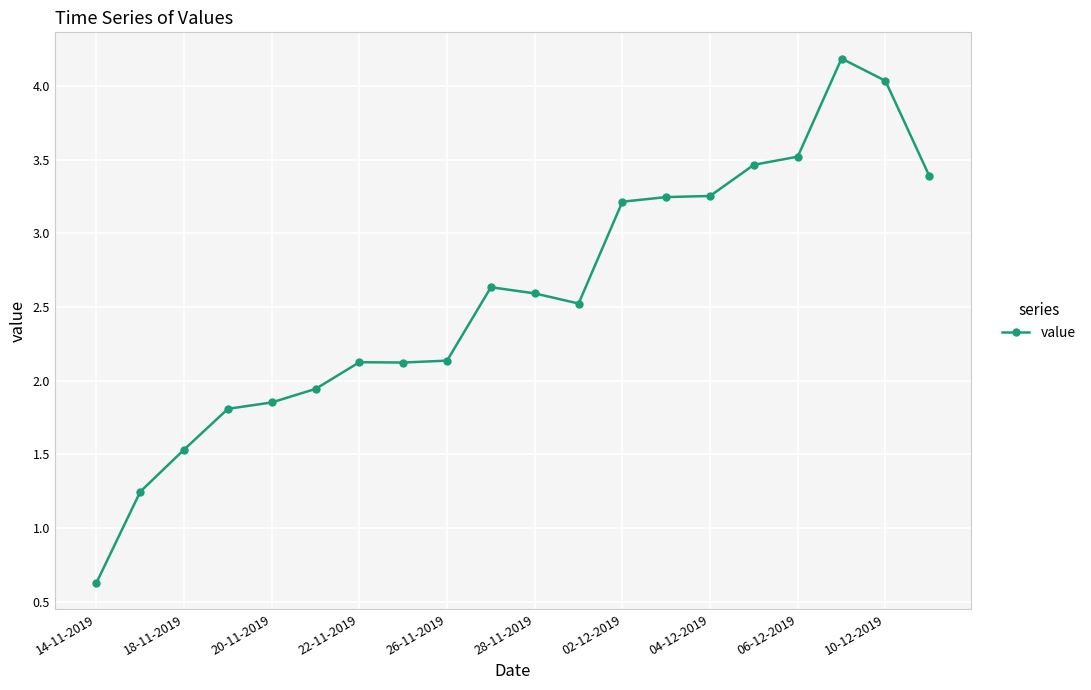

What is the average value?

2.6